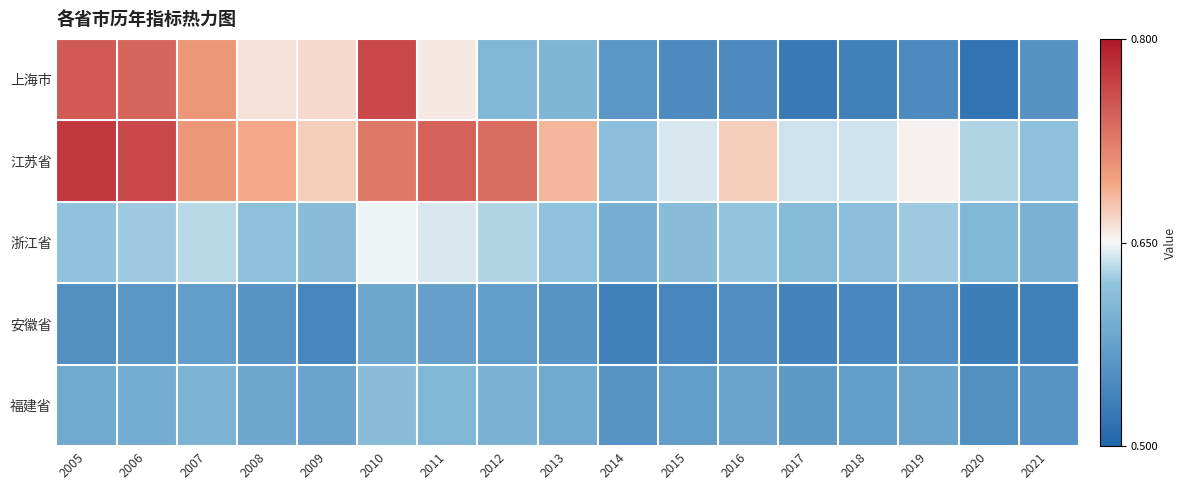

How many categories are shown in the chart?

17